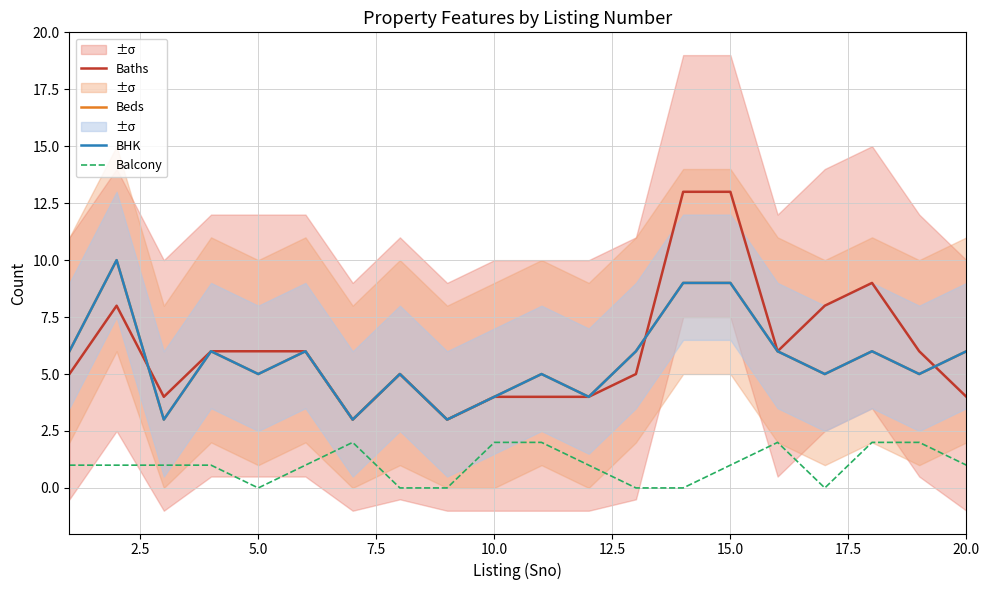

How many values in the Baths series exceed 6?

5